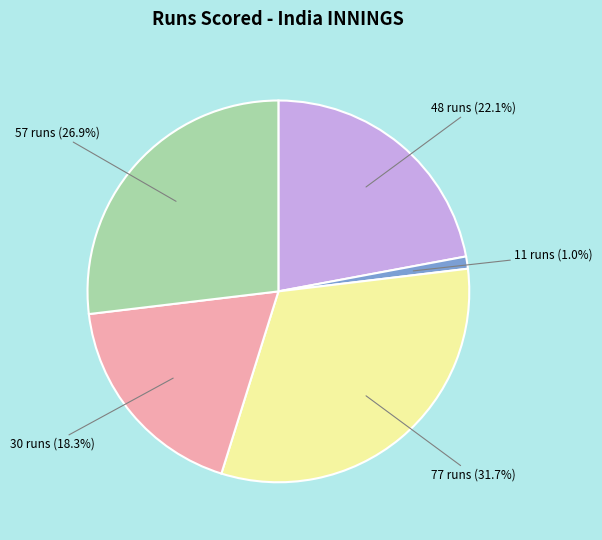

Do 11 runs (1.0%) and 77 runs (31.7%) together represent more than half of the pie?

No